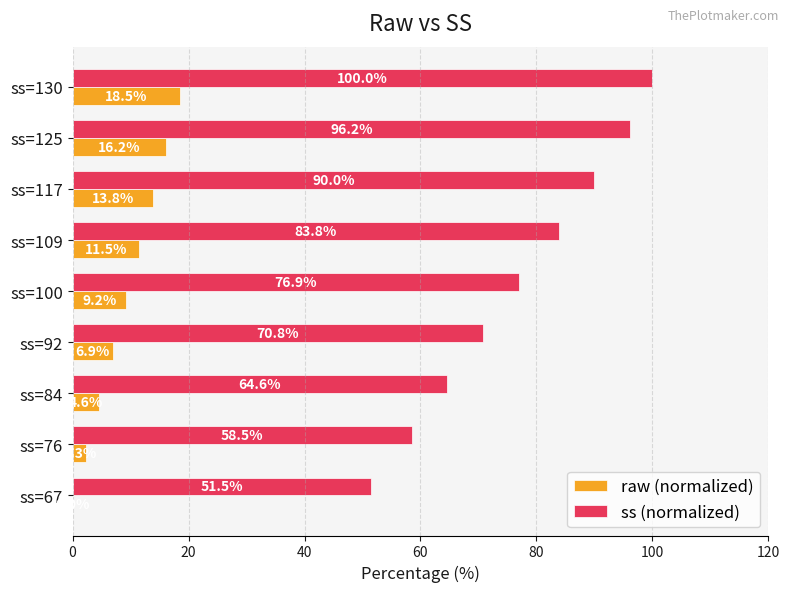

What is the average value of the ss (normalized) series?

76.9